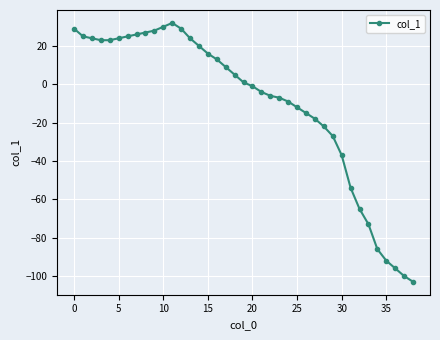

What is the smallest value displayed?

-103